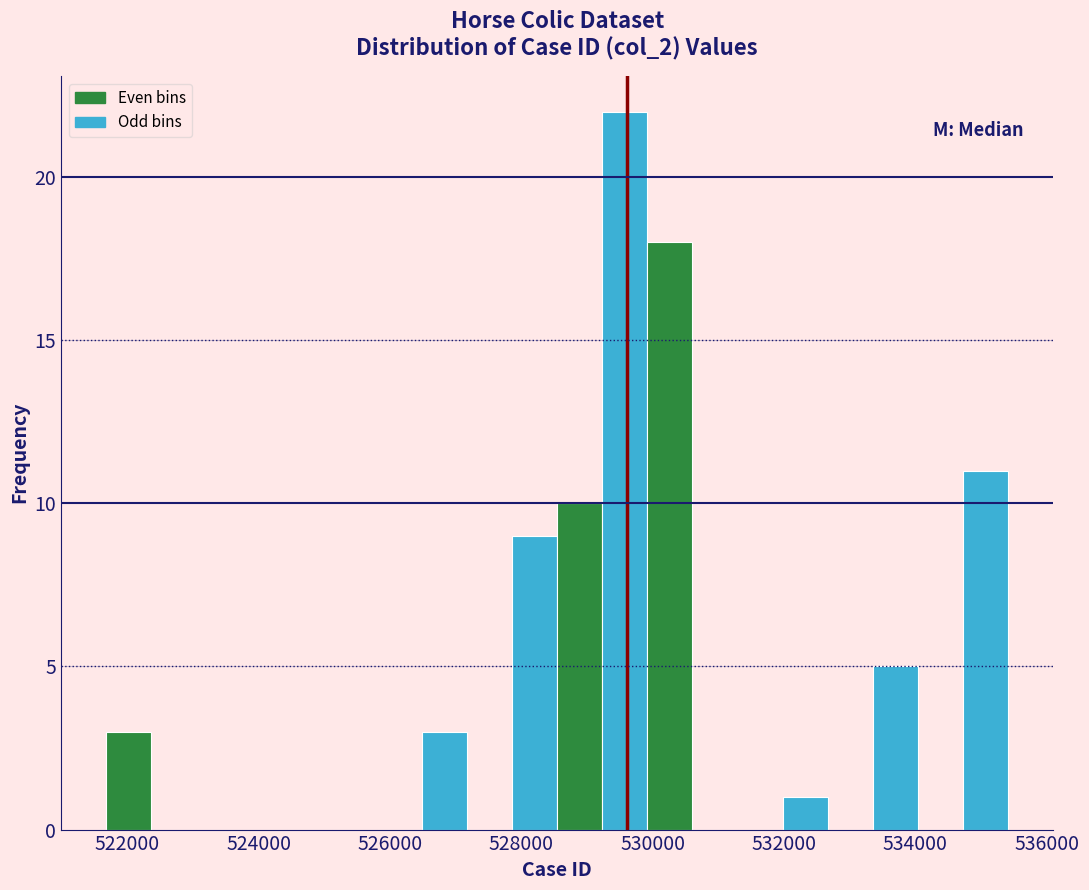

Read against the x-axis, roughly where is the centre of the tallest bar?

529600